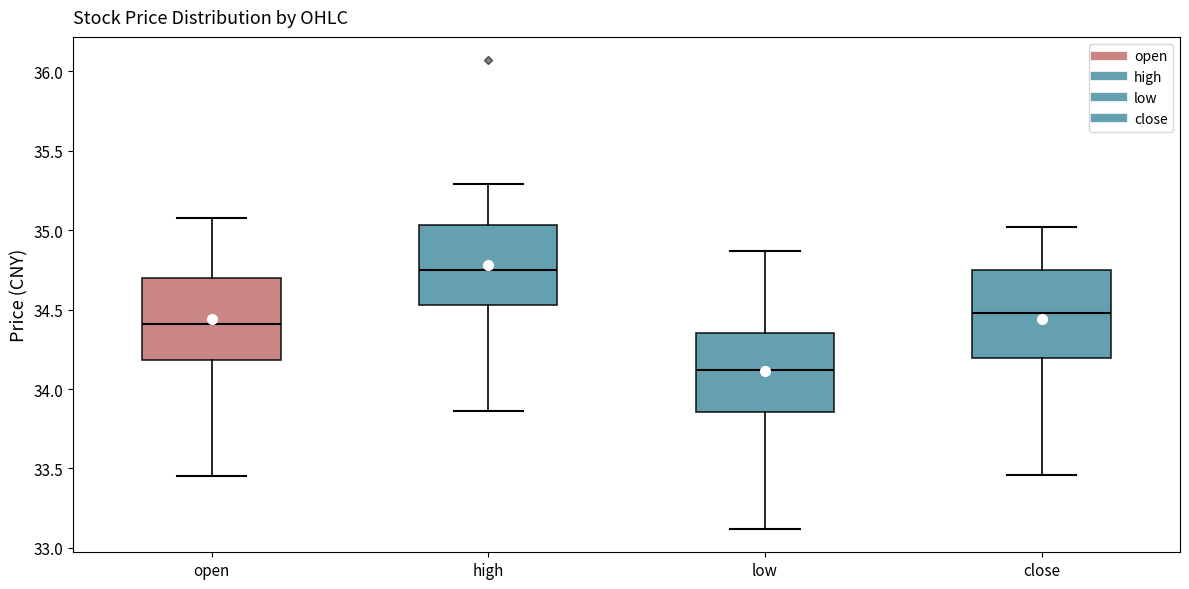

Reading left to right, transcribe this box plot: for each box, give where its median line is, the range the box spans, and where its two whiskers end, as read against the y-axis. The values are not printed on the chart, so give them approximately, as read against the axis.

open: median 34.40, box 34.20 to 34.70, whiskers 33.45 to 35.10
high: median 34.75, box 34.55 to 35.05, whiskers 33.85 to 35.30
low: median 34.10, box 33.85 to 34.35, whiskers 33.10 to 34.85
close: median 34.50, box 34.20 to 34.75, whiskers 33.45 to 35.00